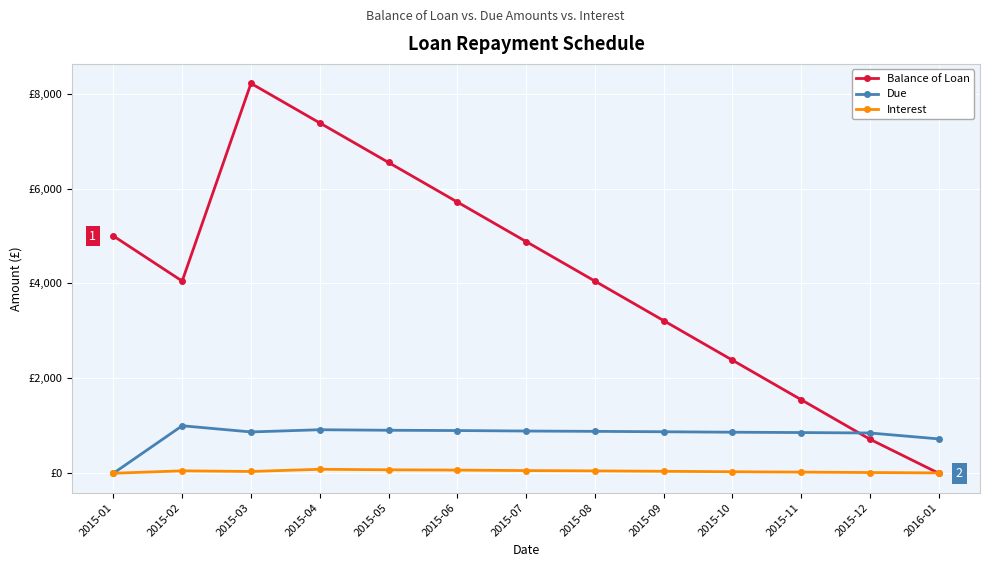

Is this an area chart (filled region under the line)?

No